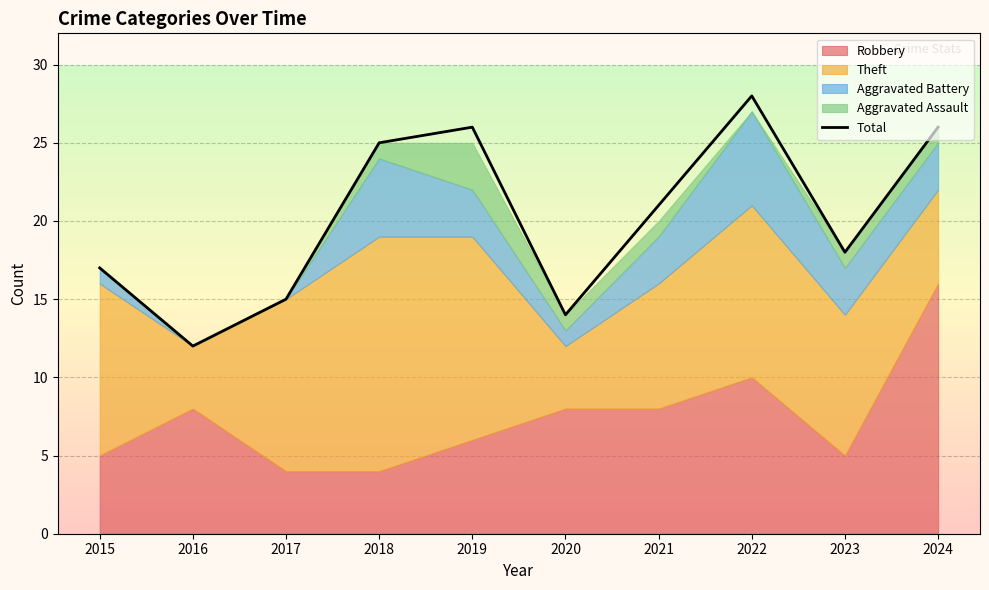

Rank the categories by value from highest to lowest.

2022, 2019, 2024, 2018, 2021, 2023, 2015, 2017, 2020, 2016